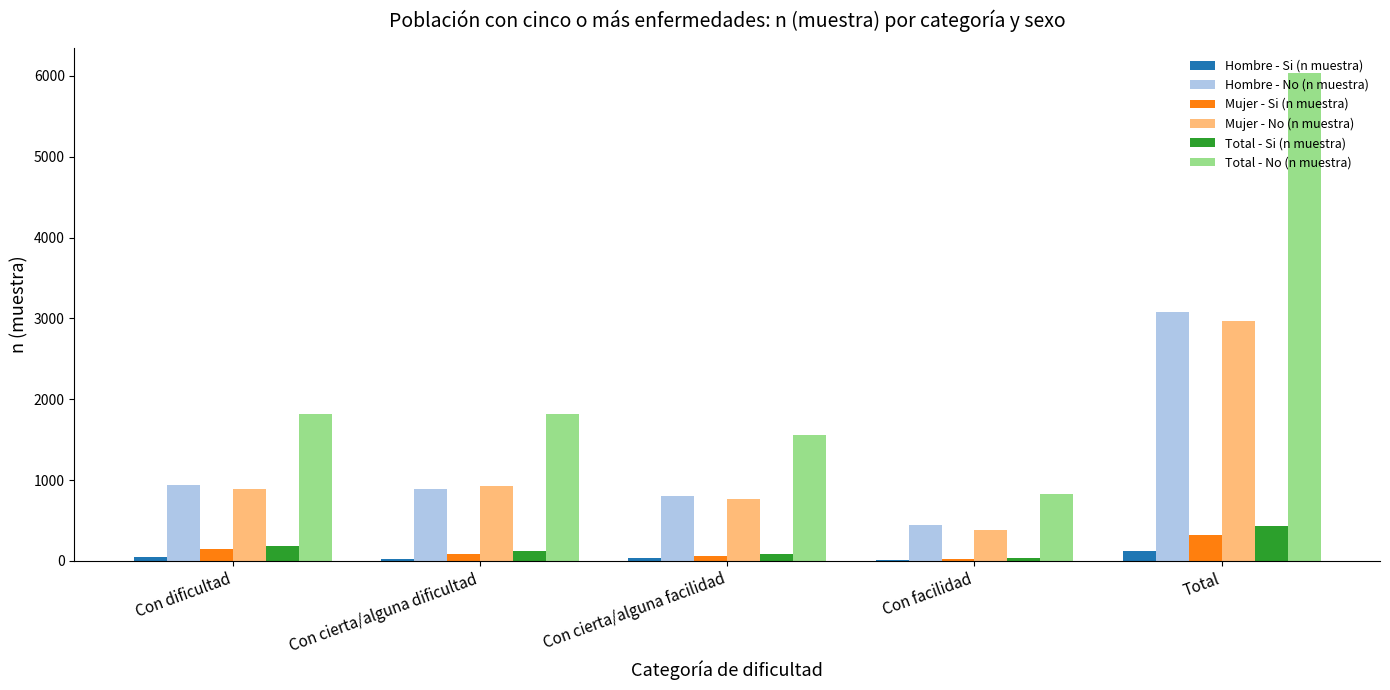

Are the bars grouped side by side (vs. stacked)?

Yes